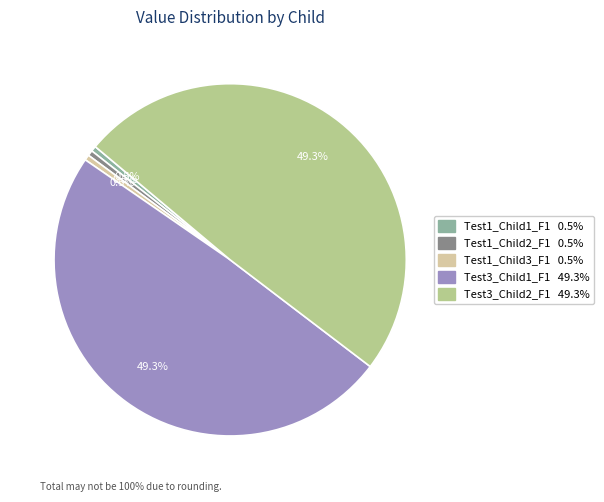

To the nearest percent, what is the difference between the Test1_Child2_F1 and Test3_Child2_F1 slice percentages?

49%